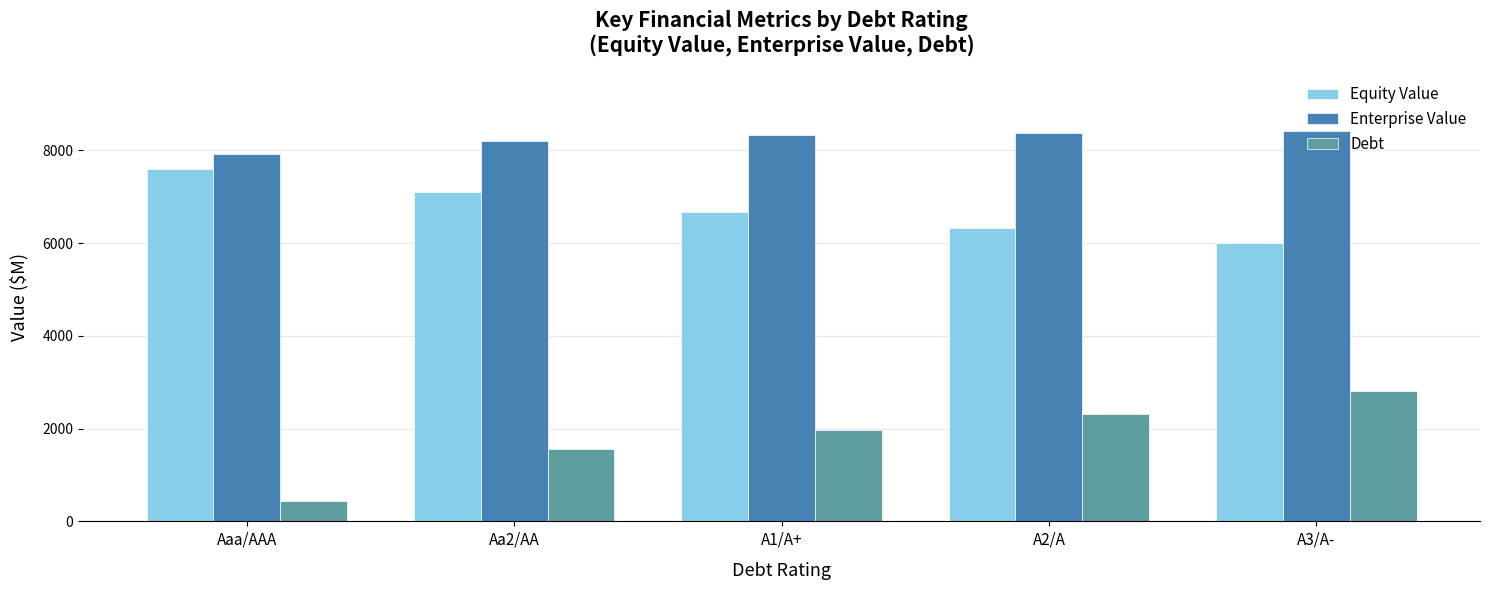

What is the spread (max minus min) of values at Aaa/AAA?

7489